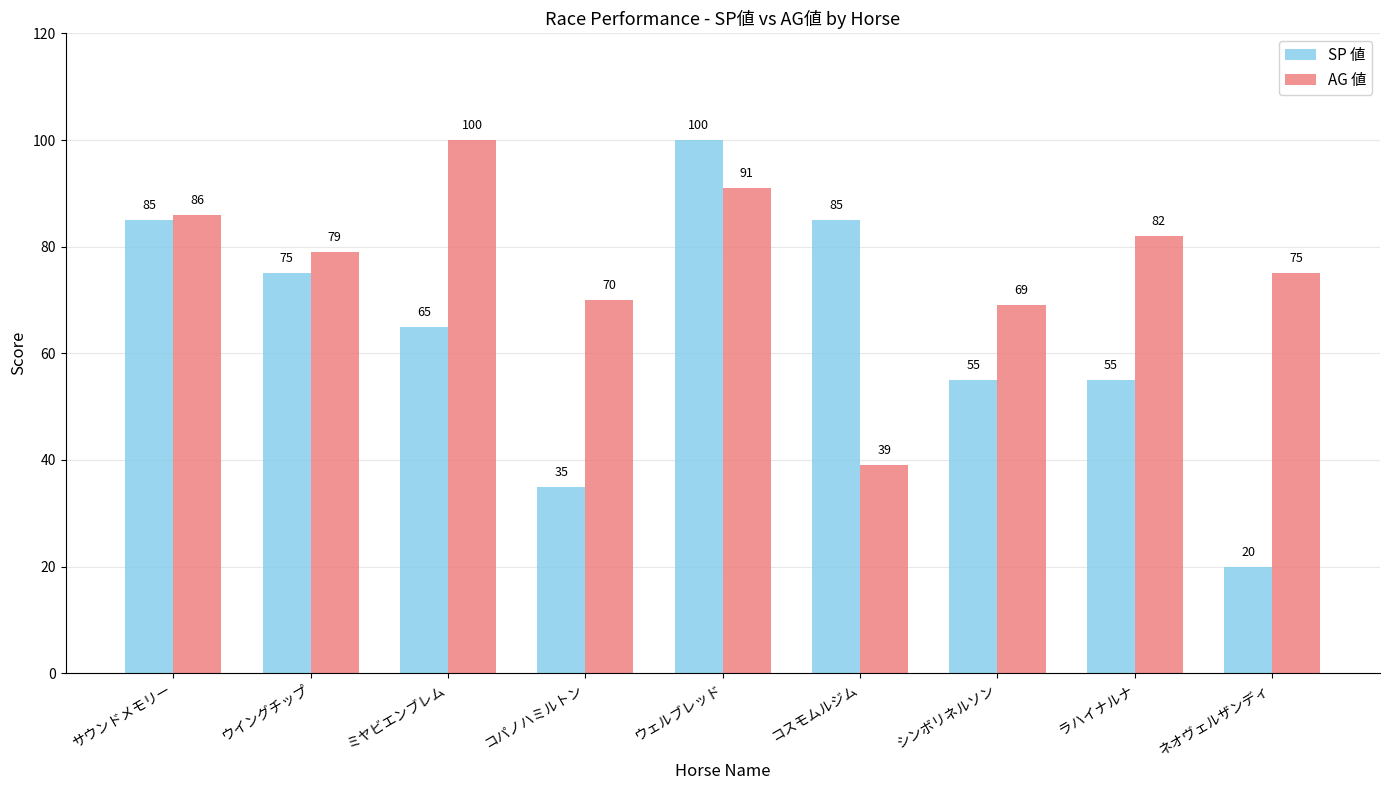

Read the SP 値 value at ミヤビエンブレム, to the nearest 5.

65